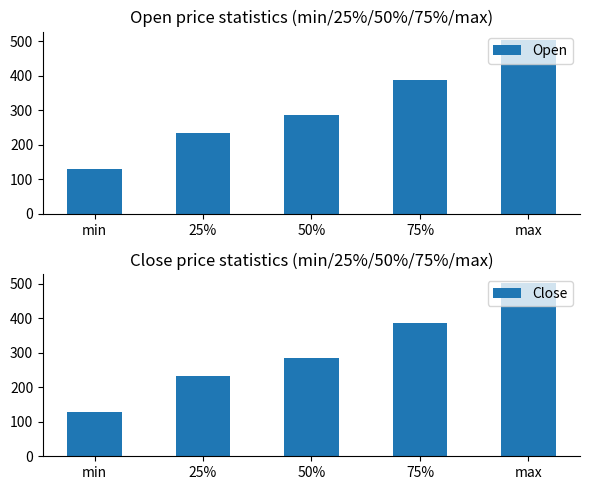

Which series has the largest total across all categories?

Close